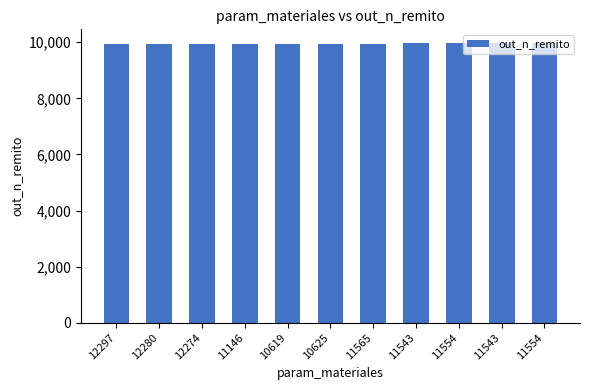

Between 11543 and 10625, which is larger?

11543